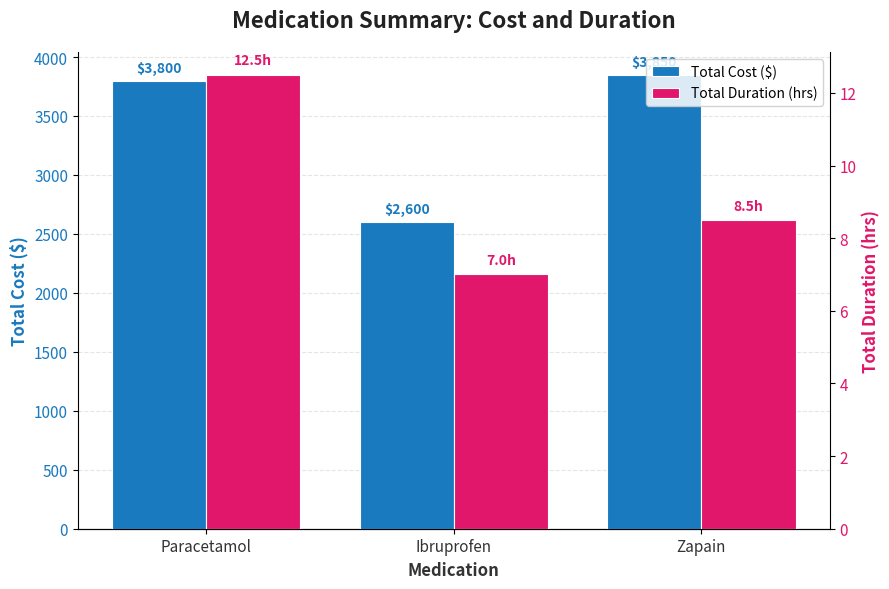

The value of Total Cost ($) at Paracetamol is 5846.8. True or false?

False